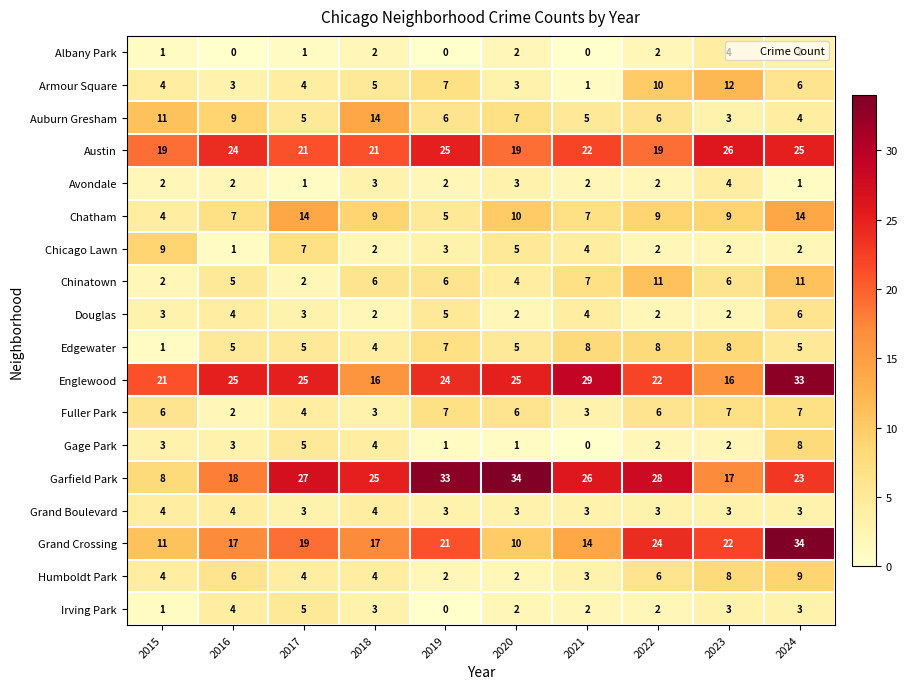

Which series has the largest range (max minus min)?

Garfield Park